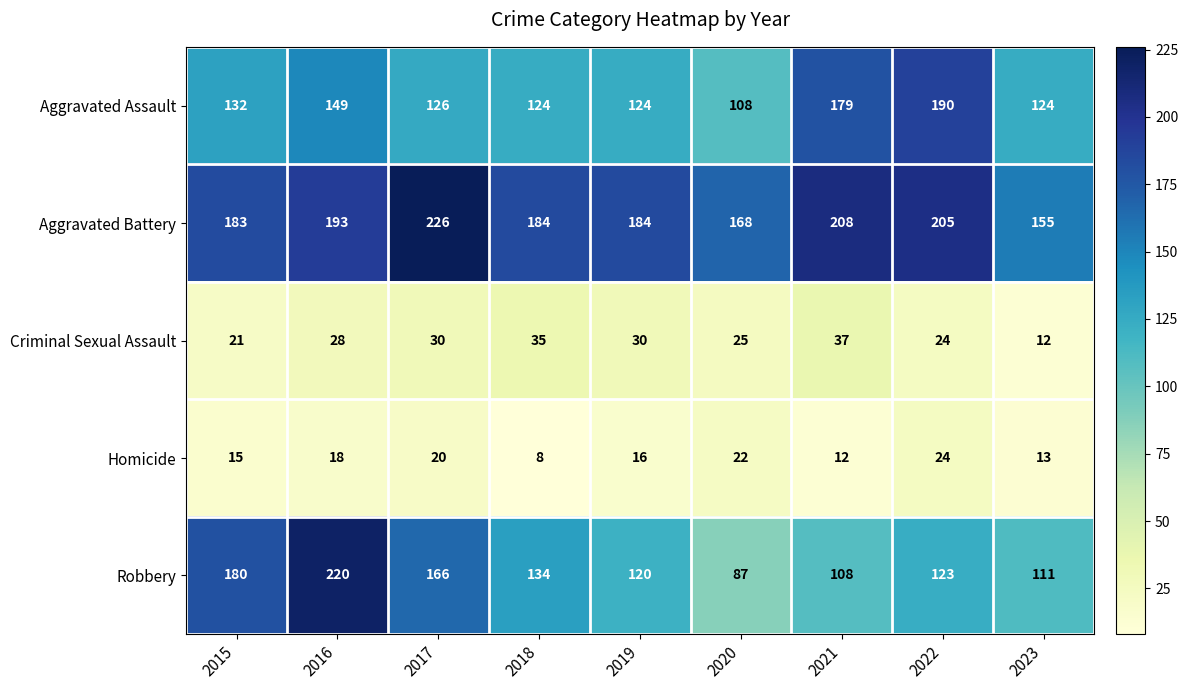

What is the total value across all series at 2023?

415